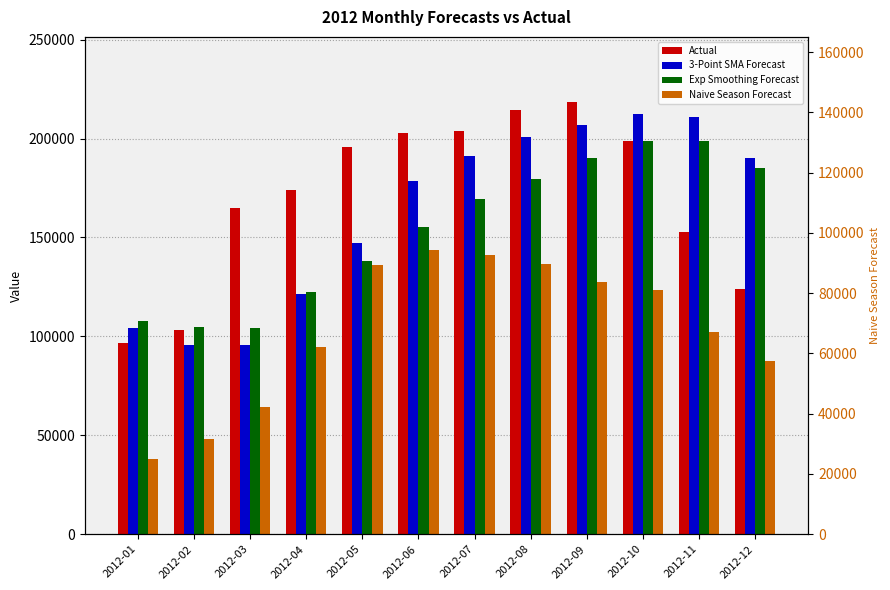

Which series has the largest total across all categories?

Actual